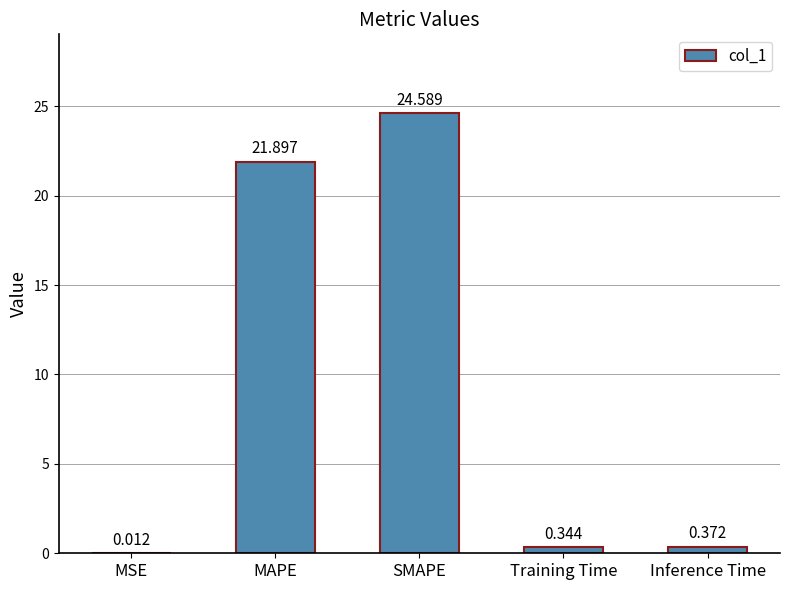

Which label corresponds to the largest value in the chart?

SMAPE